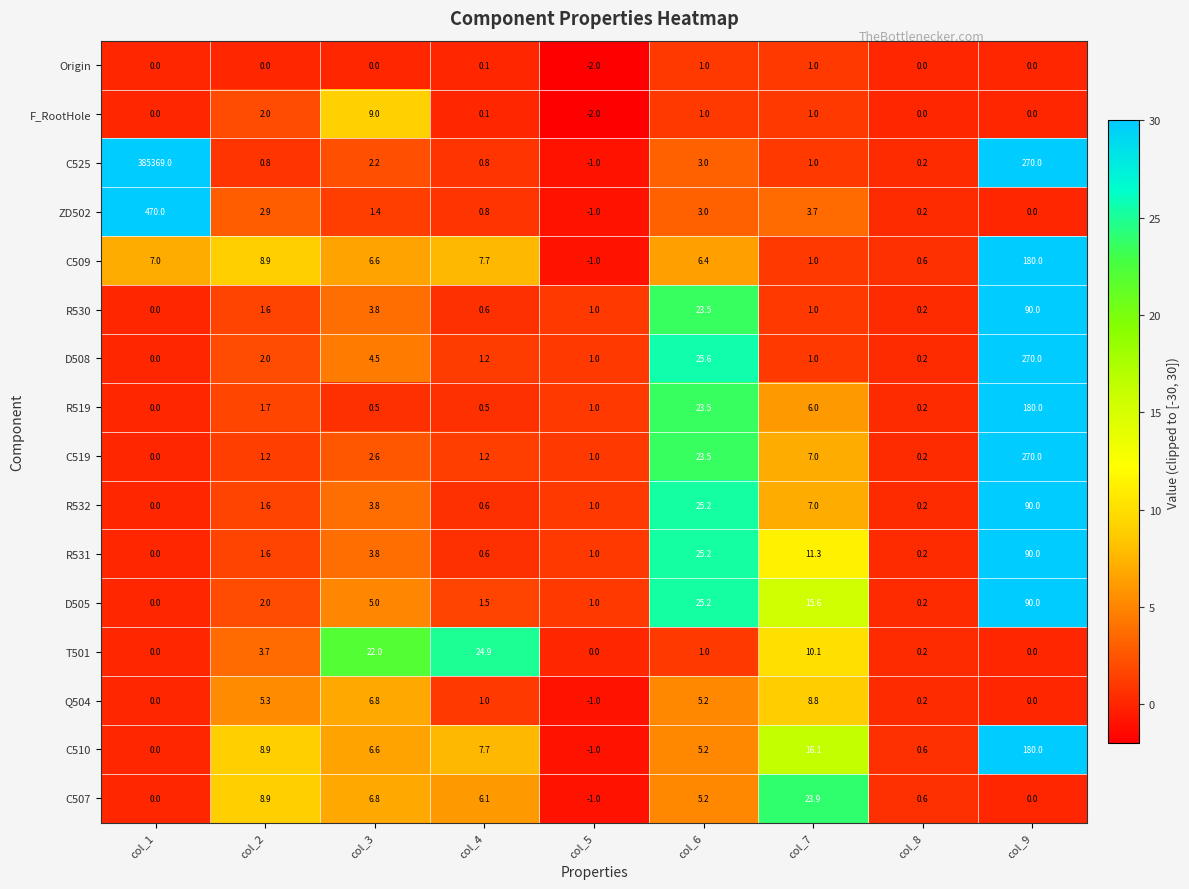

What is the sum of the D508 values at col_8 and col_9?

270.2